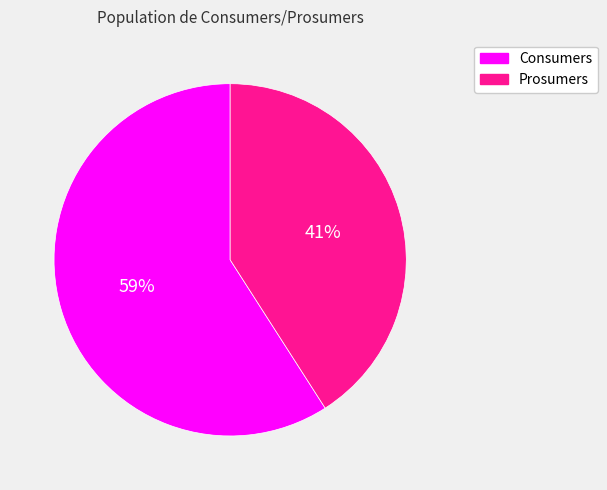

How many slices are in this pie chart?

2